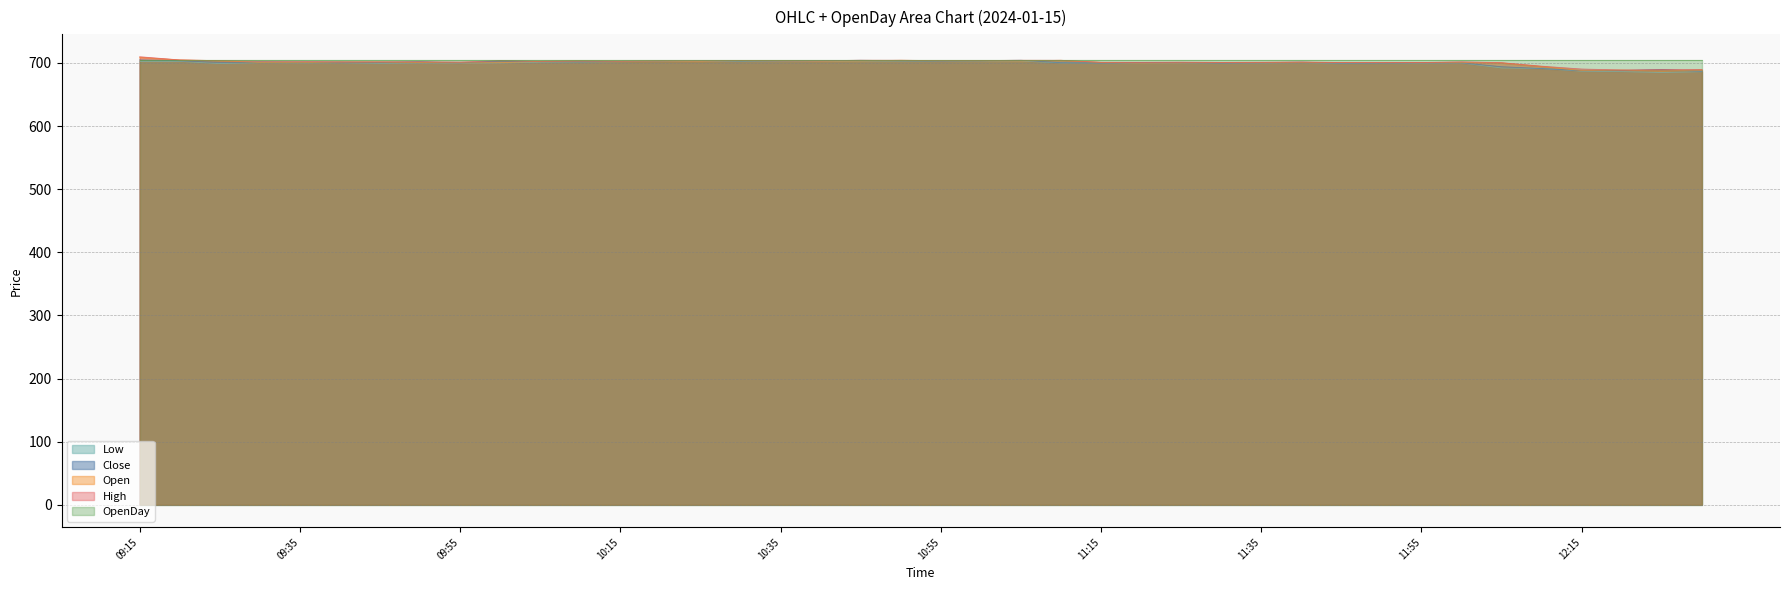

What is the spread (max minus min) of values at 09:50?

2.0